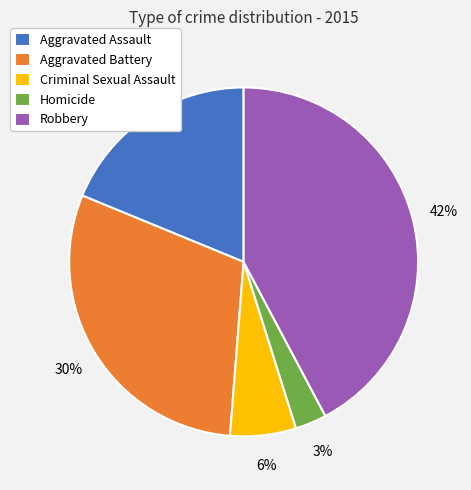

To the nearest percent, what is the difference between the largest and smallest slice percentages?

39%